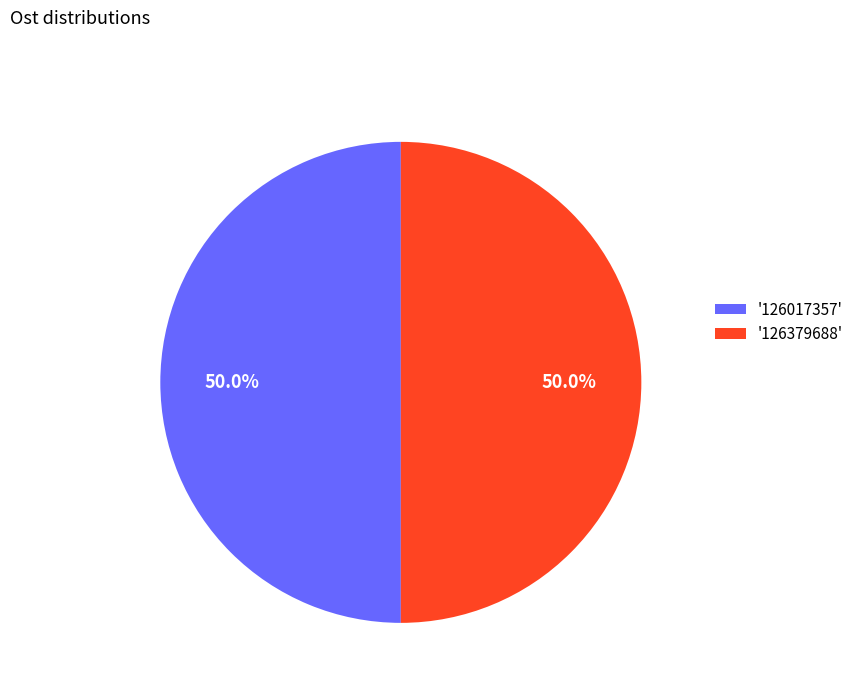

Count the number of slices in the pie.

2